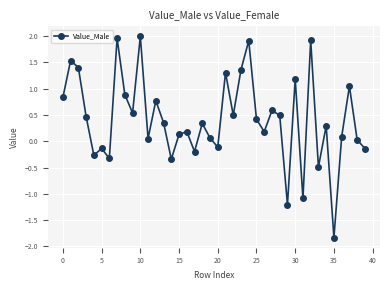

How many interior local valleys (lower than both neighbors) does the data have?

13